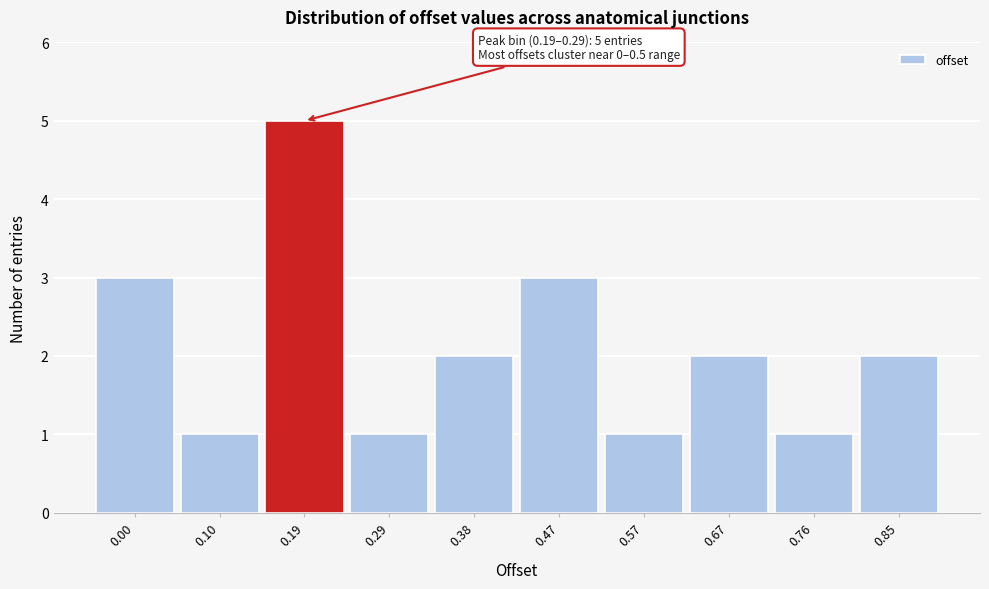

Reading left to right, extract all data points from this chart.

3	1	5	1	2	3	1	2	1	2